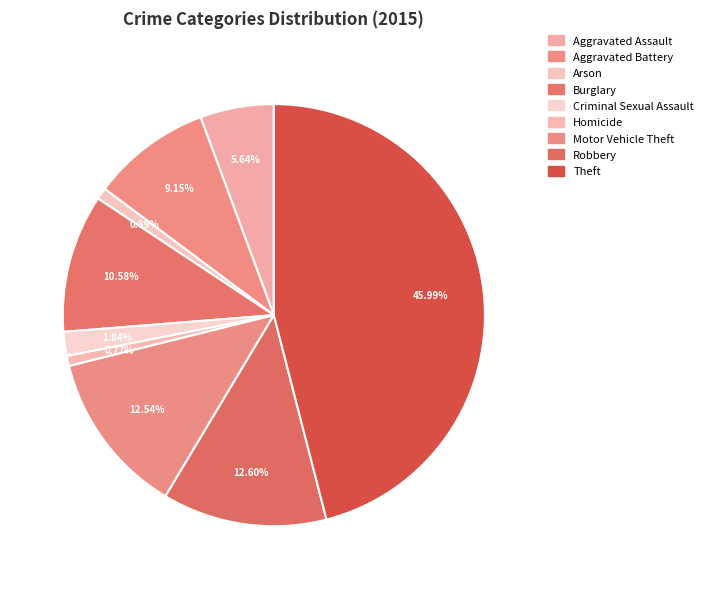

Which has a higher value, Burglary or Robbery?

Robbery